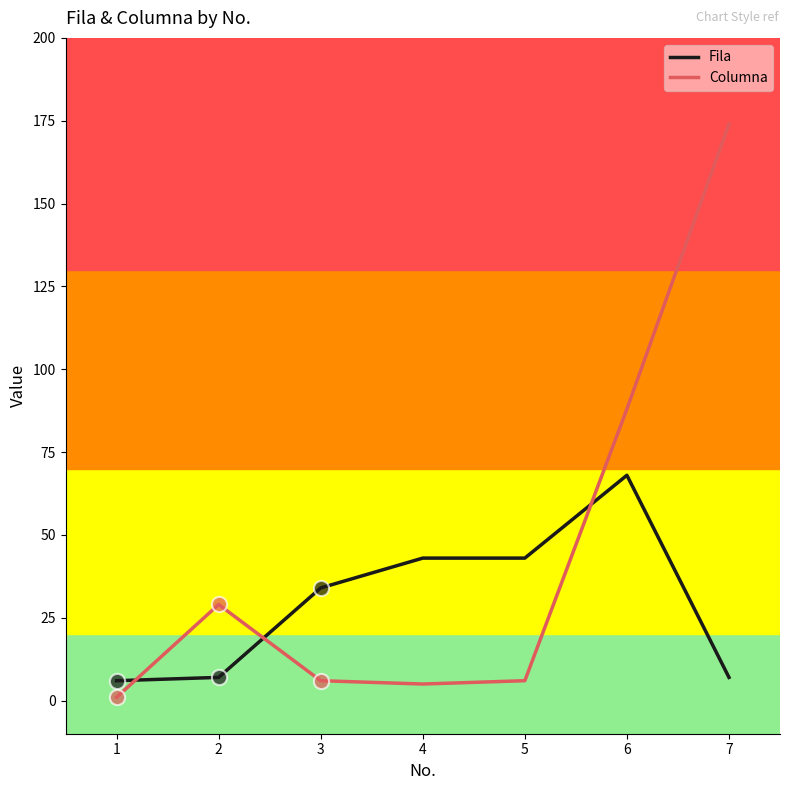

Which series has the widest spread of values?

Columna